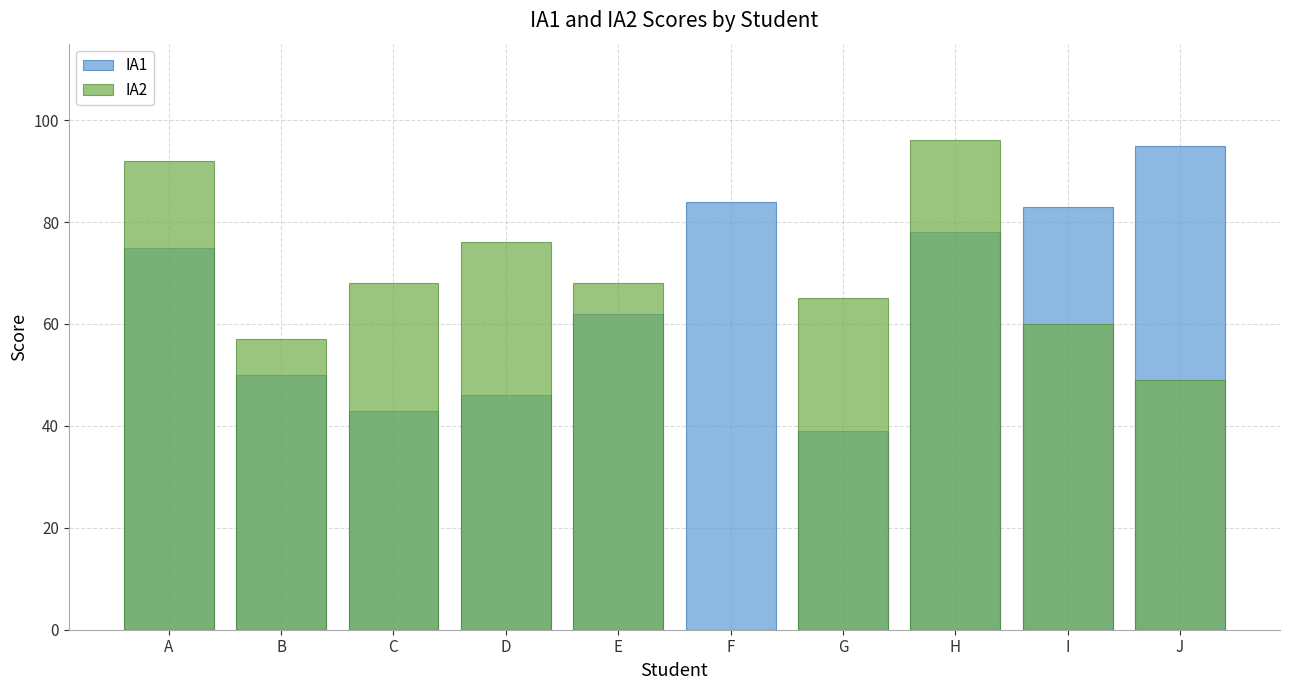

Rank the series by their maximum value, from highest to lowest.

IA2, IA1